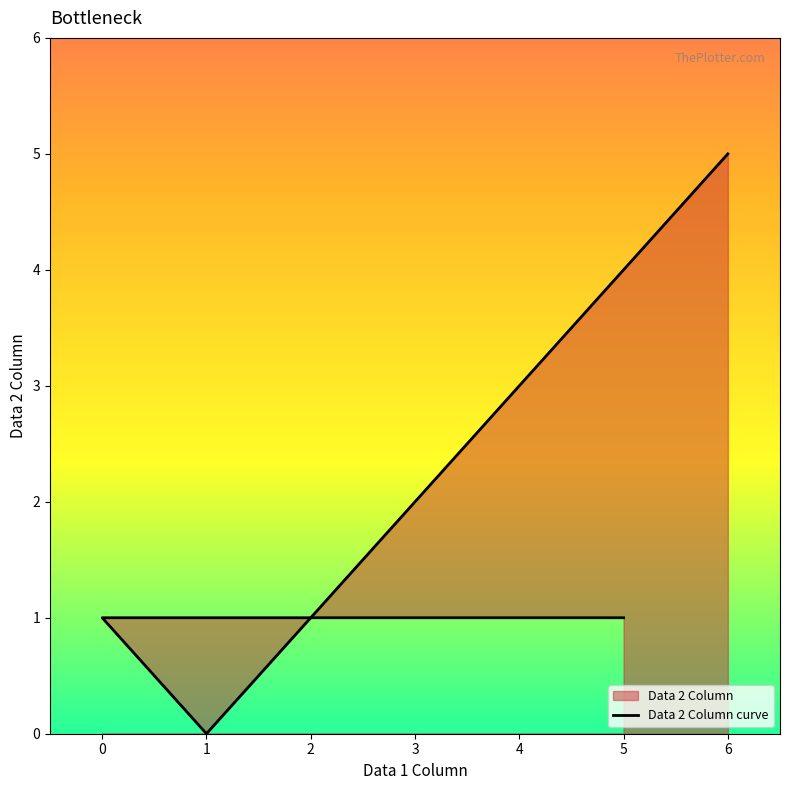

What is the sum of all values?

7